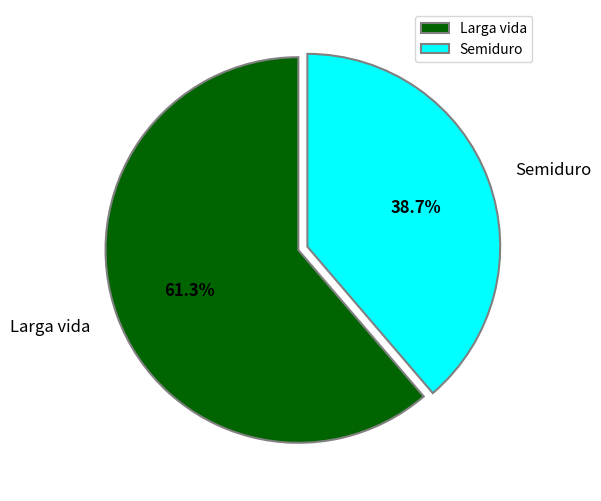

Which category has the smallest portion of the pie?

Semiduro